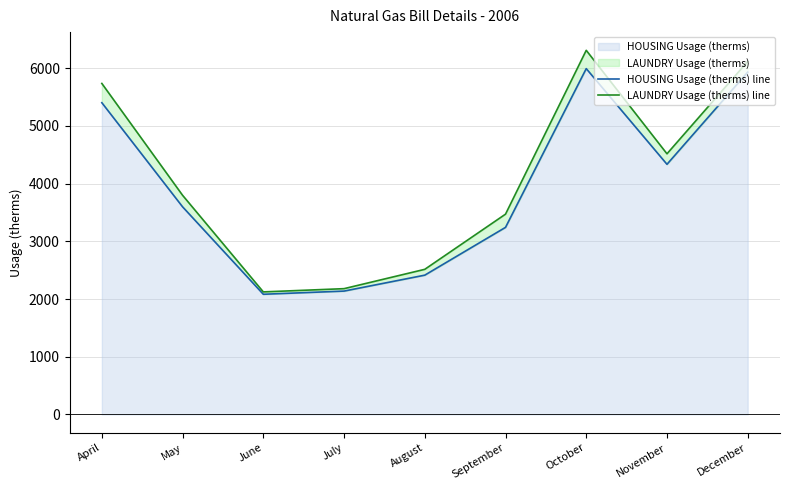

What is the minimum value shown in the chart?

2083